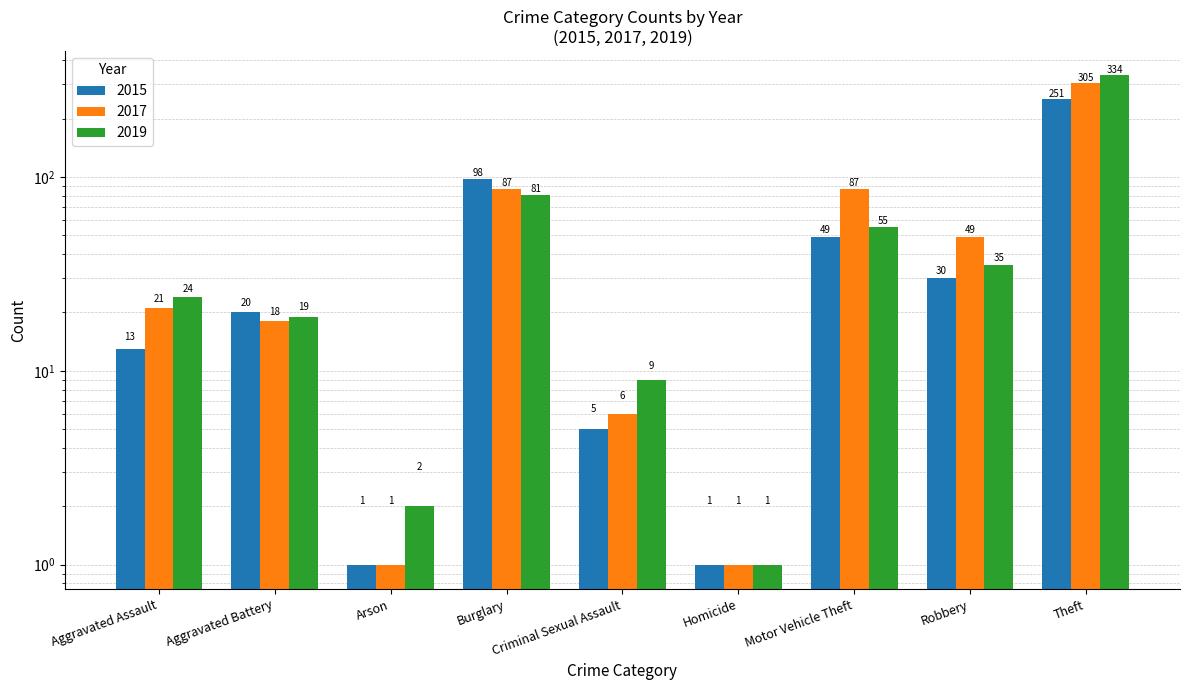

Reading left to right, what are all the values shown in this chart?

2015: 13	20	1	98	5	1	49	30	251
2017: 21	18	1	87	6	1	87	49	305
2019: 24	19	2	81	9	1	55	35	334